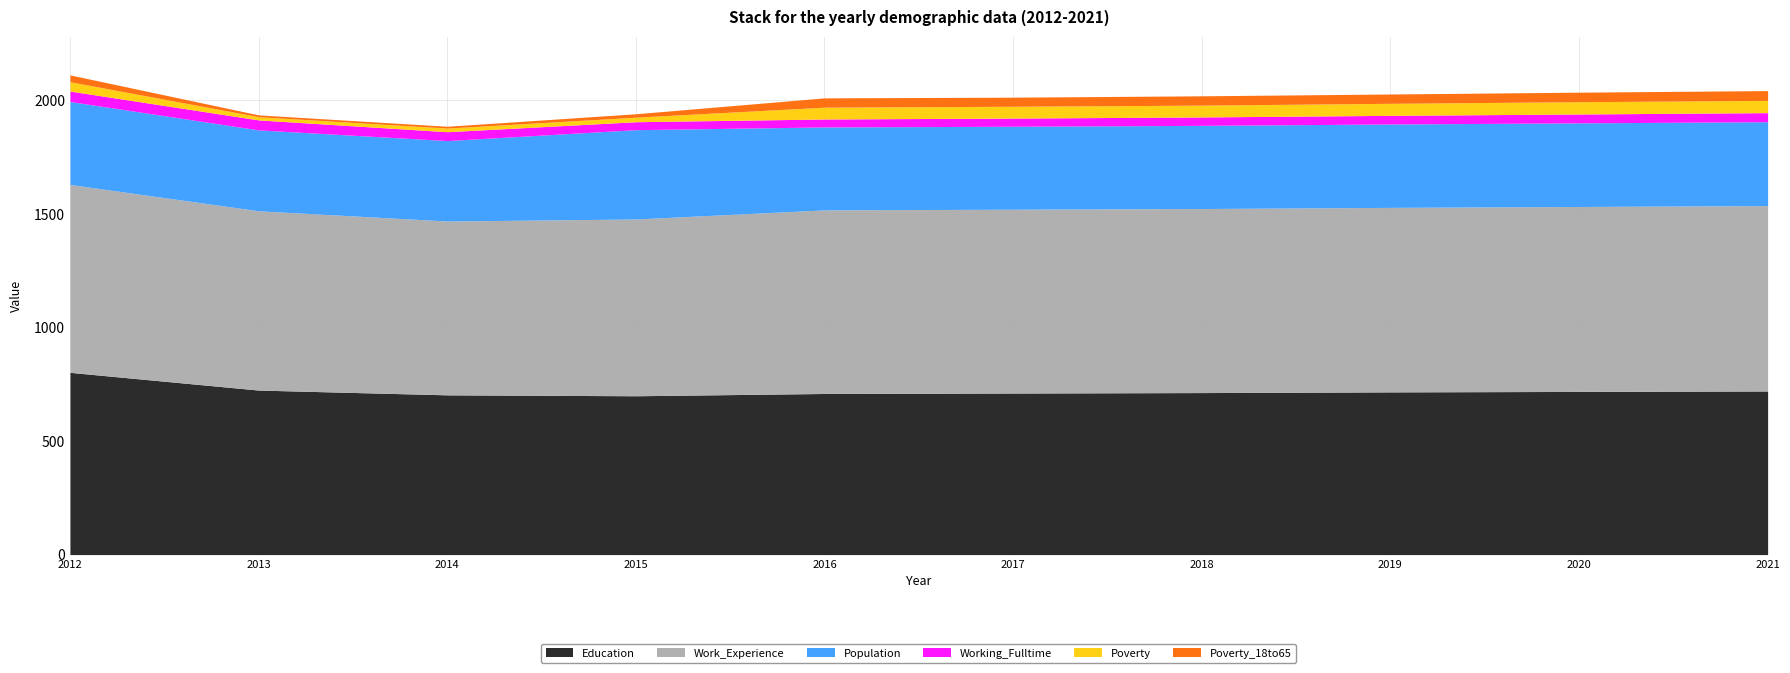

How many distinct data groups are displayed?

6